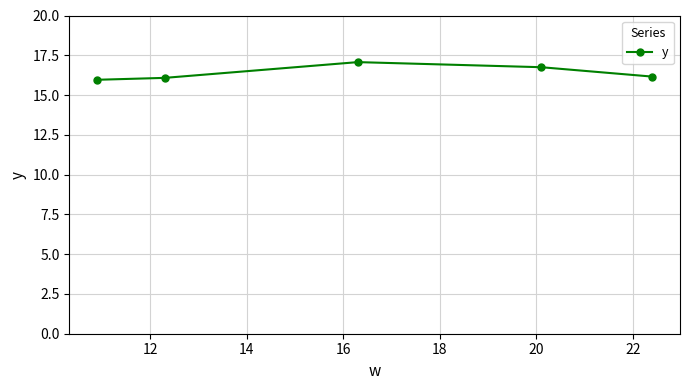

What is the value of the 1st point from the left?

16.0